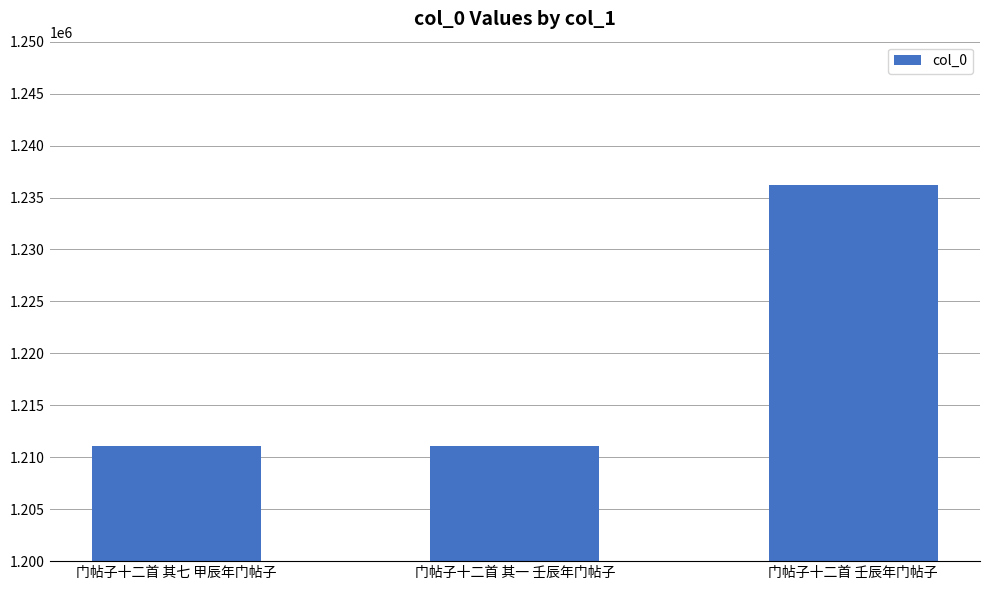

How many data points are less than 1211073?

1